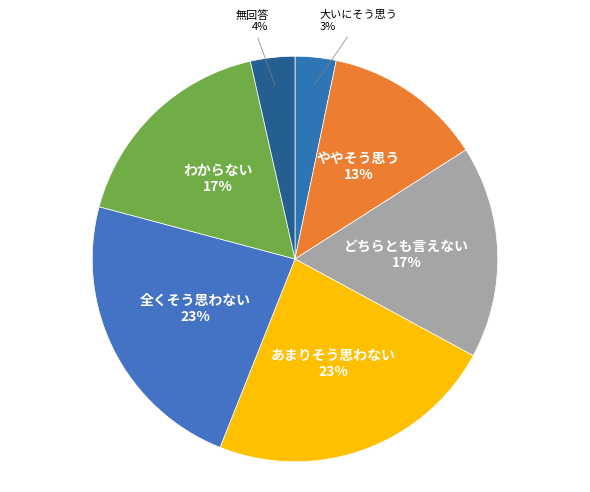

To the nearest percent, what is the combined percentage of 大いにそう思う and 無回答?

7%